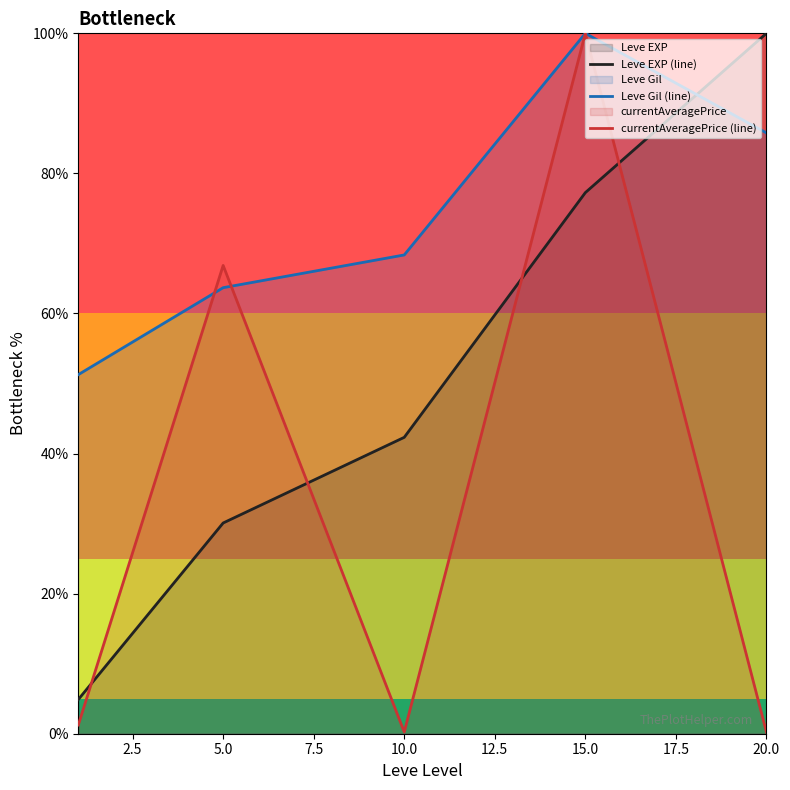

Reading left to right, extract all data points from this chart.

Leve EXP (line): 4.9	30.1	42.3	77.3	100.0
Leve Gil (line): 51.3	63.7	68.4	100.0	85.8
currentAveragePrice (line): 1.2	66.9	0.2	100.0	0.2